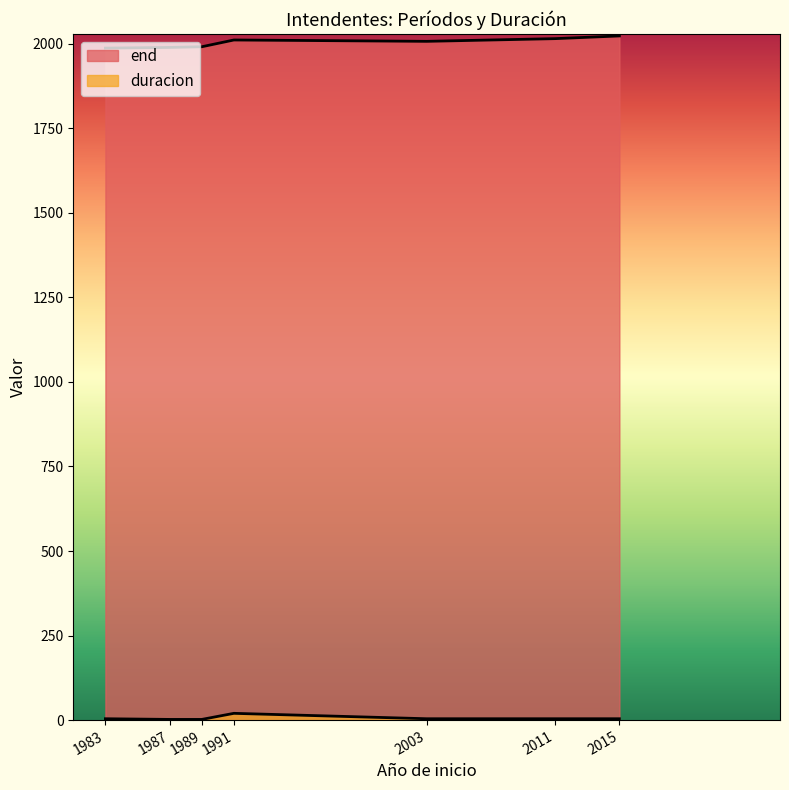

How many data points in end are less than 2007?

3